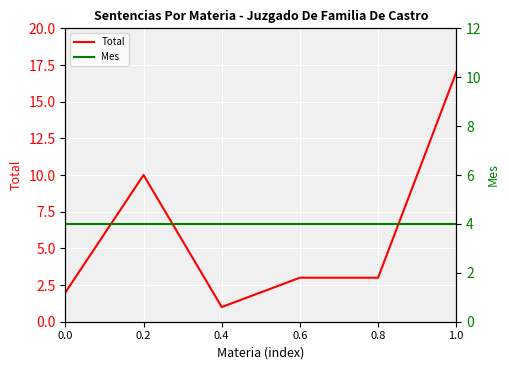

Which series has the largest range (max minus min)?

Total